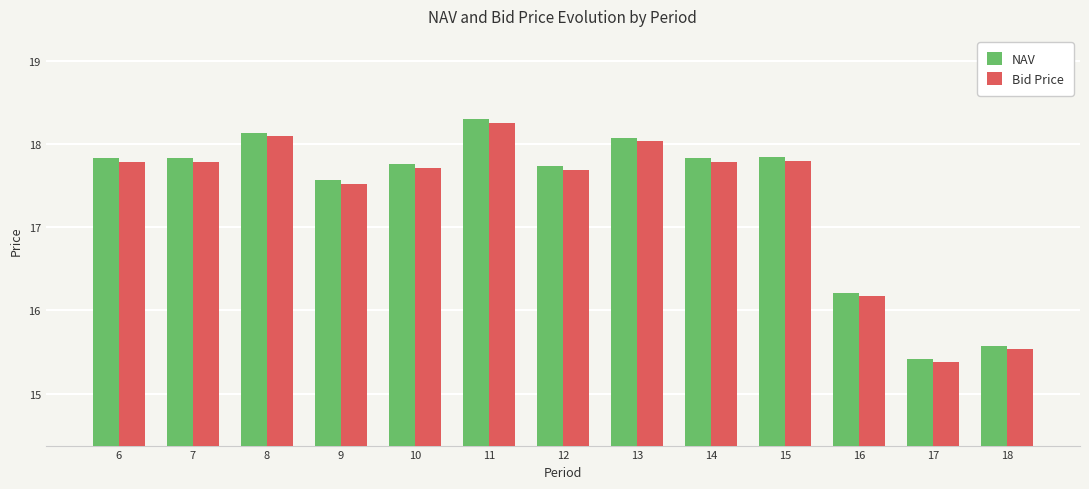

The NAV series shows 17.8 at 15. True or false?

True